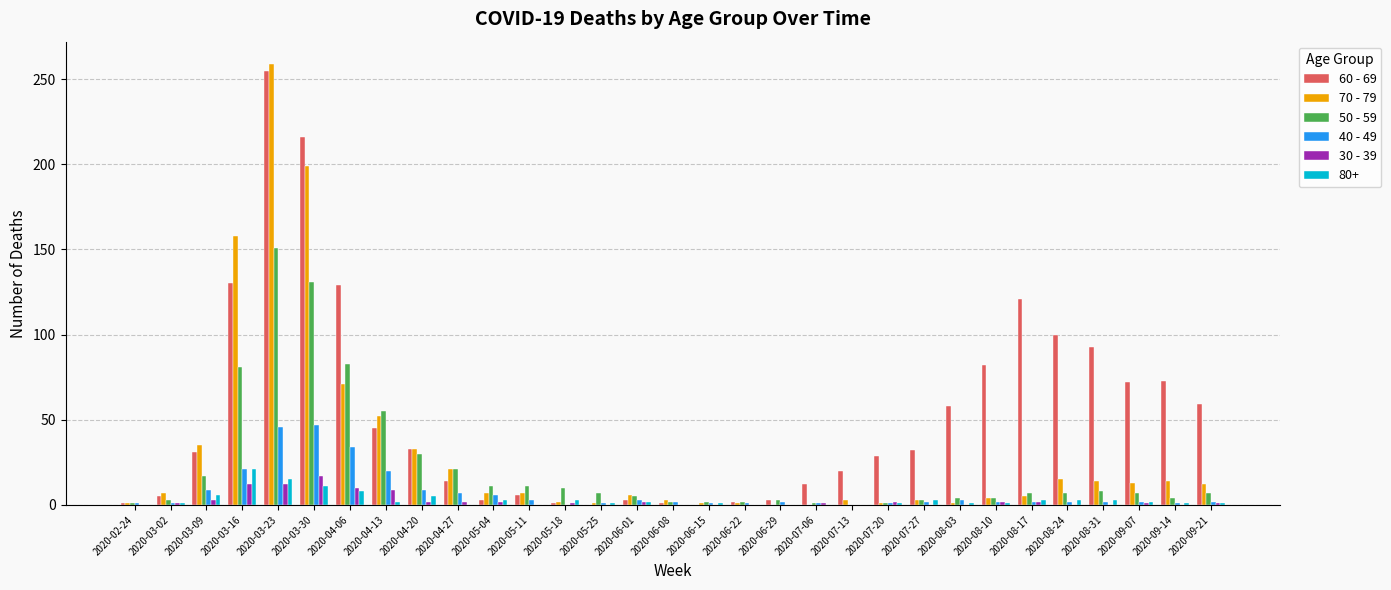

The value of 30 - 39 at 2020-08-03 is 0. True or false?

True